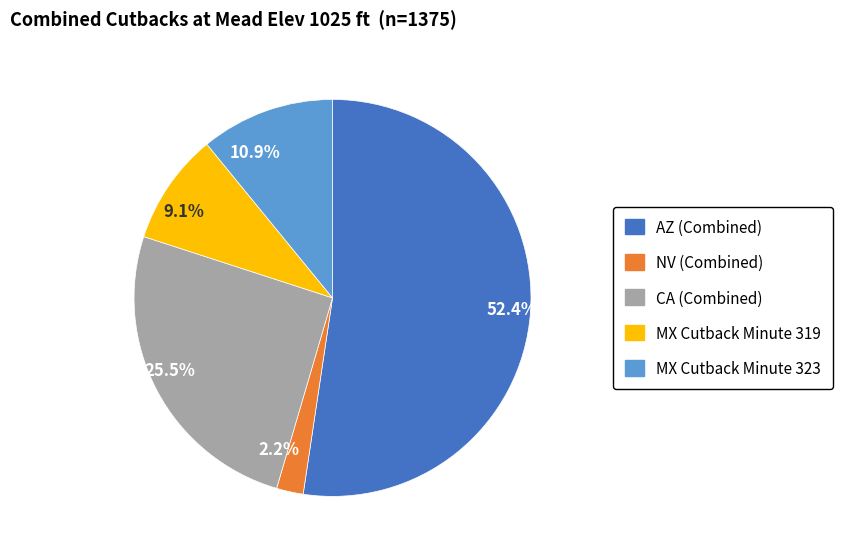

Between 10.9% and 2.2%, which is larger?

10.9%